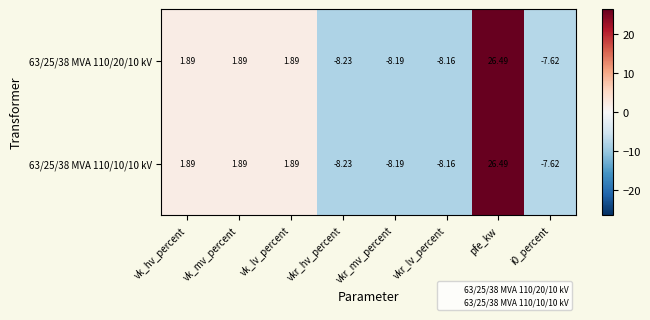

At which label does 63/25/38 MVA 110/20/10 kV first exceed 1?

vk_hv_percent